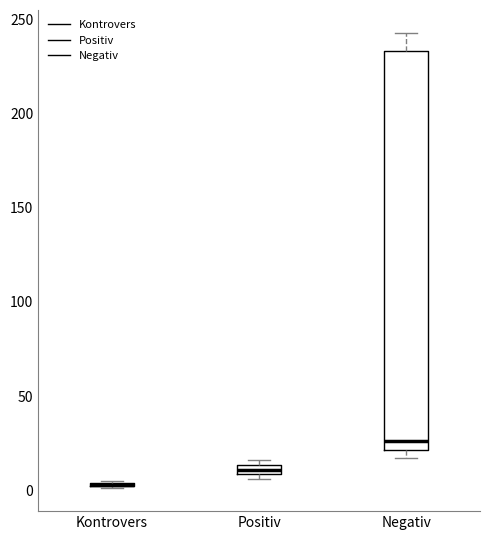

Which box is the tallest, from its lower edge to its upper edge?

Negativ